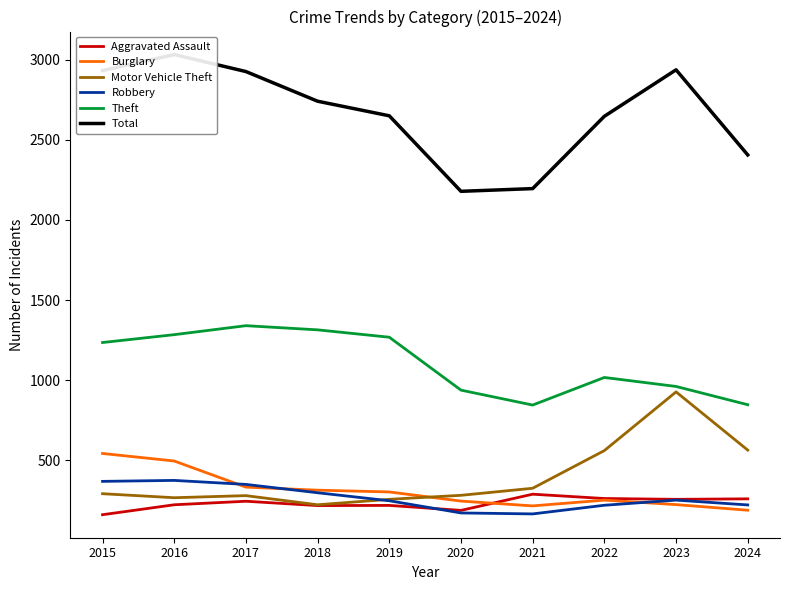

What are all the series names shown in the legend?

Aggravated Assault, Burglary, Motor Vehicle Theft, Robbery, Theft, Total